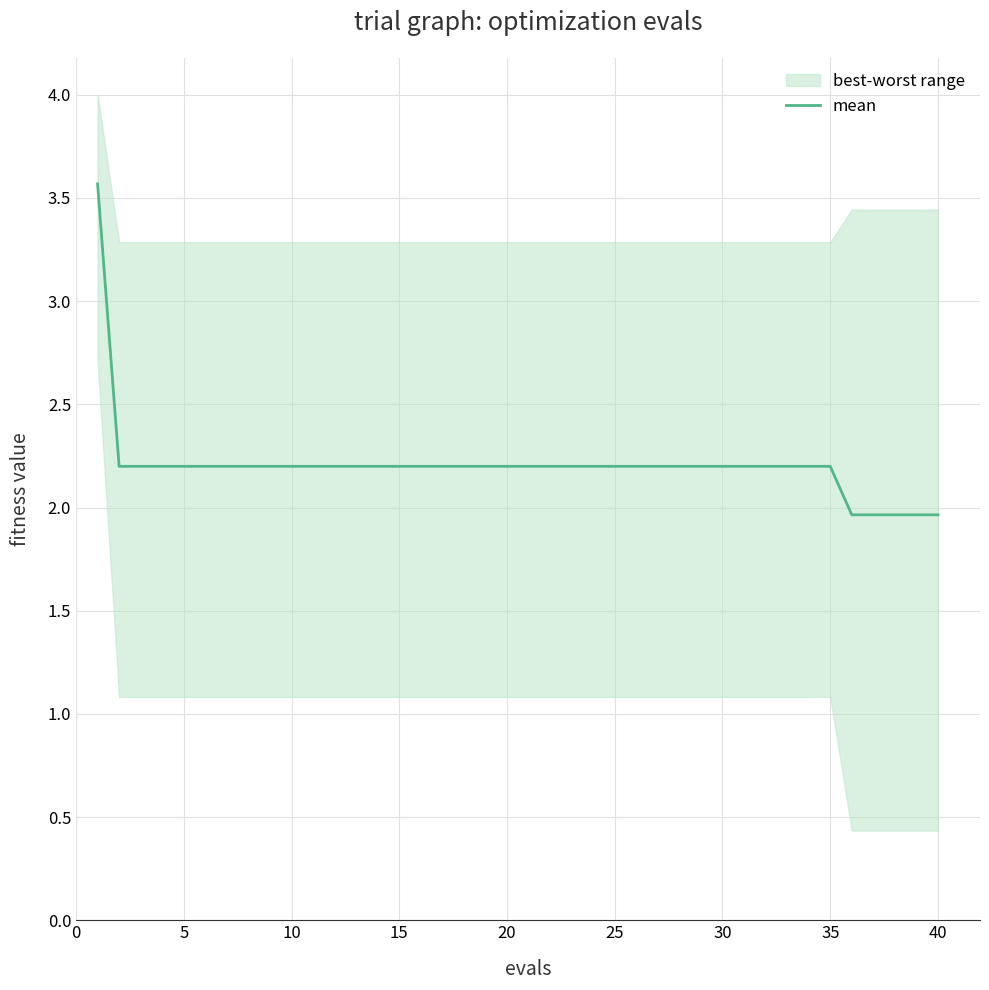

What is the difference between the maximum and second lowest values?

1.6